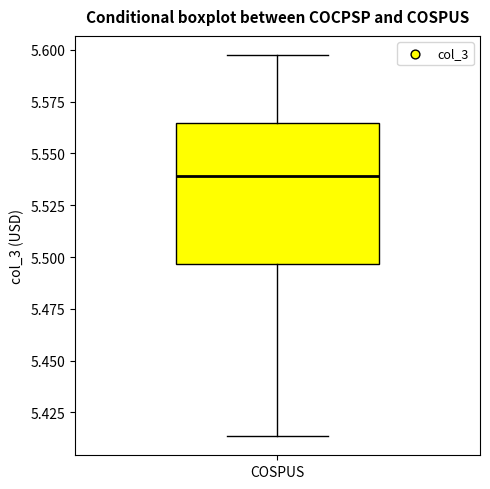

Transcribe this box plot: give where the median line is, the range the box spans, and where the two whiskers end, as read against the y-axis. The values are not printed on the chart, so give them approximately, as read against the axis.

median 5.540, box 5.495 to 5.565, whiskers 5.415 to 5.600